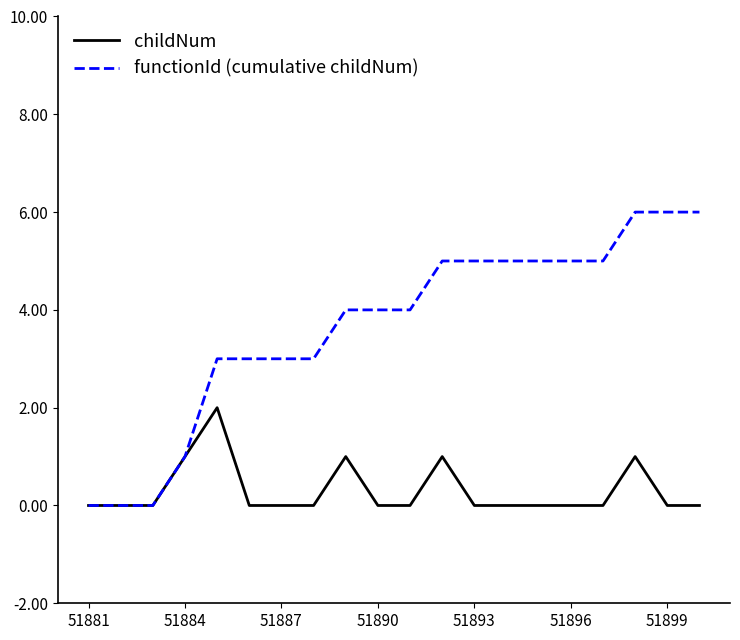

Which series has the widest spread of values?

functionId (cumulative childNum)